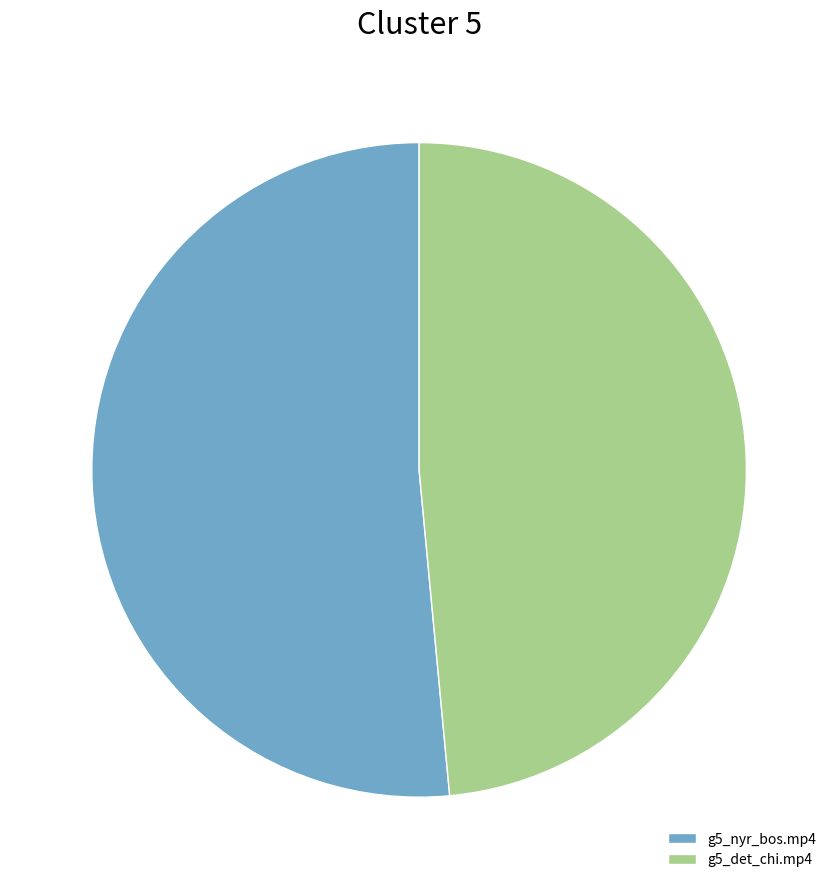

Which category has the smallest portion of the pie?

g5_det_chi.mp4